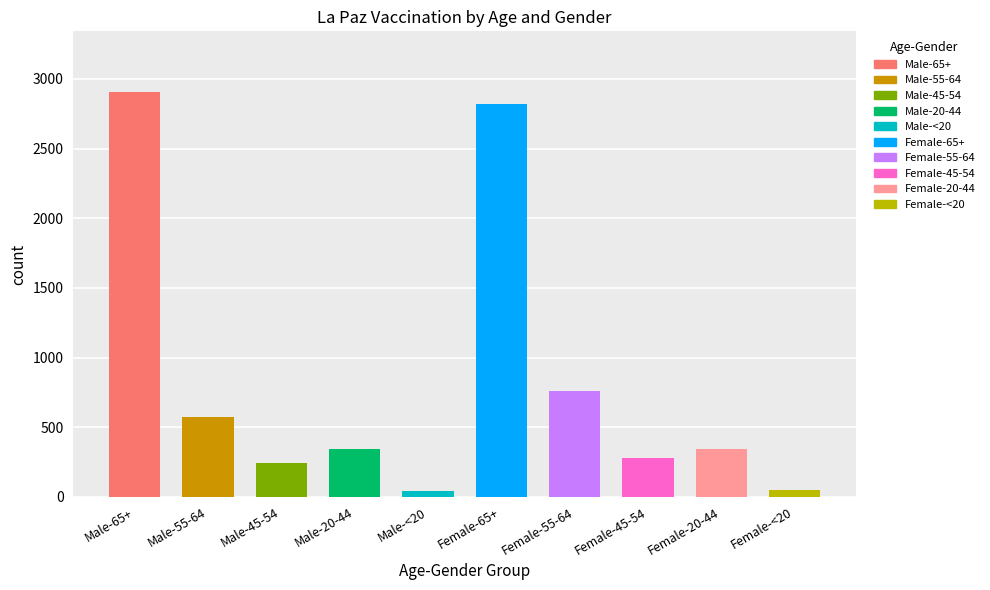

Read the value at Male-45-54, to the nearest 50.

250